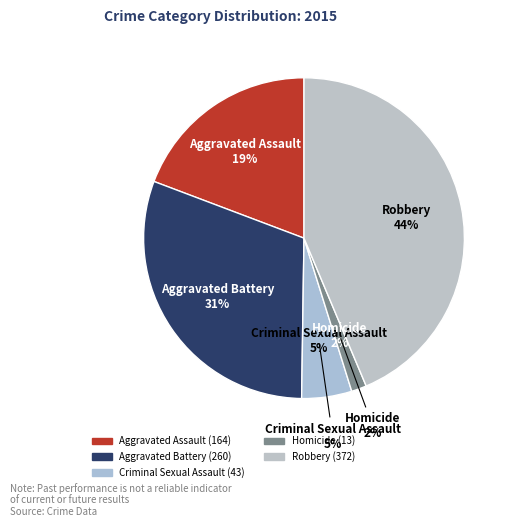

What is the change in value from Aggravated Assault to Aggravated Battery?

+96